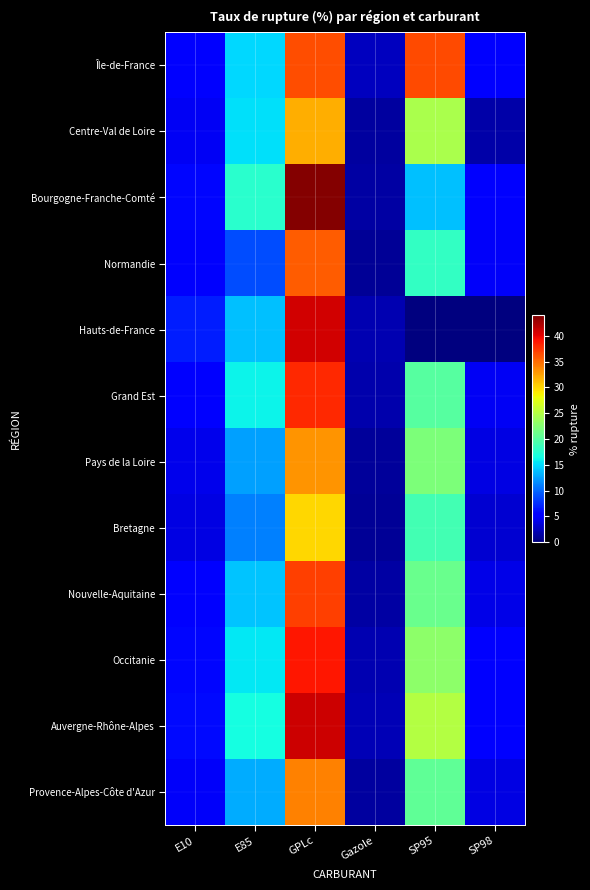

Rank the series at GPLc from lowest to highest value.

Bretagne, Centre-Val de Loire, Pays de la Loire, Provence-Alpes-Côte d'Azur, Normandie, Île-de-France, Nouvelle-Aquitaine, Grand Est, Occitanie, Hauts-de-France, Auvergne-Rhône-Alpes, Bourgogne-Franche-Comté